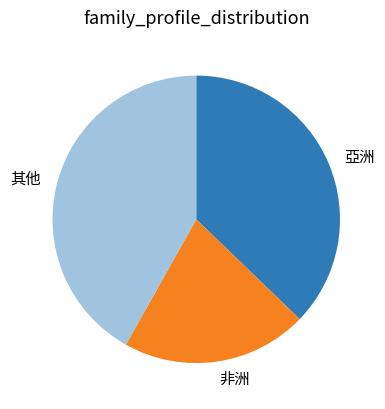

Is the sum of 其他 and 亞洲 greater than half?

Yes